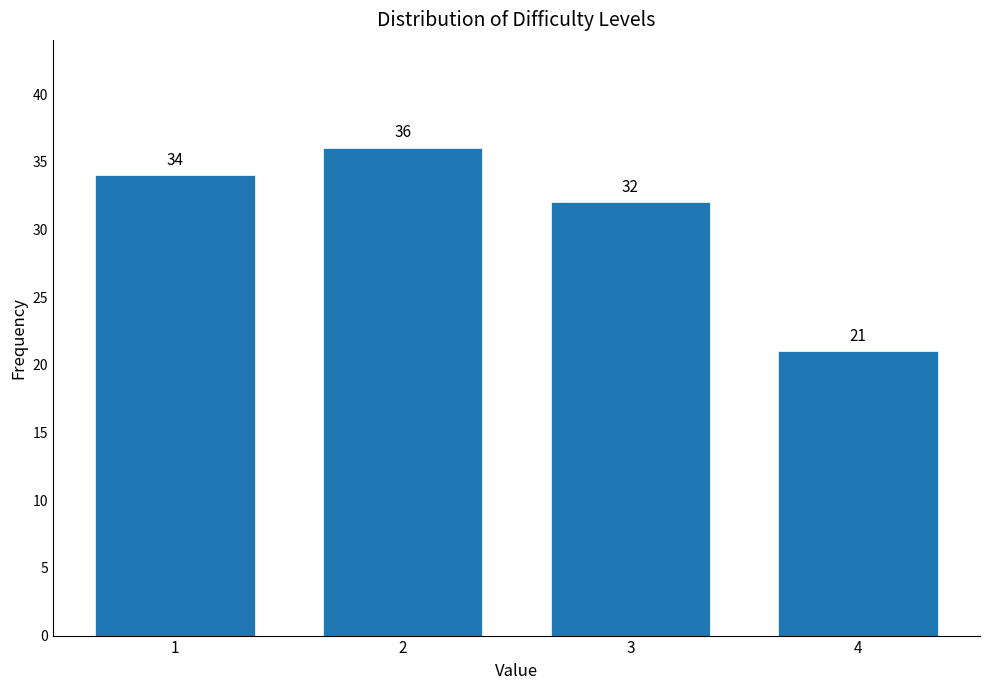

Reading right to left, what are all the values shown in this chart?

4=21	3=32	2=36	1=34